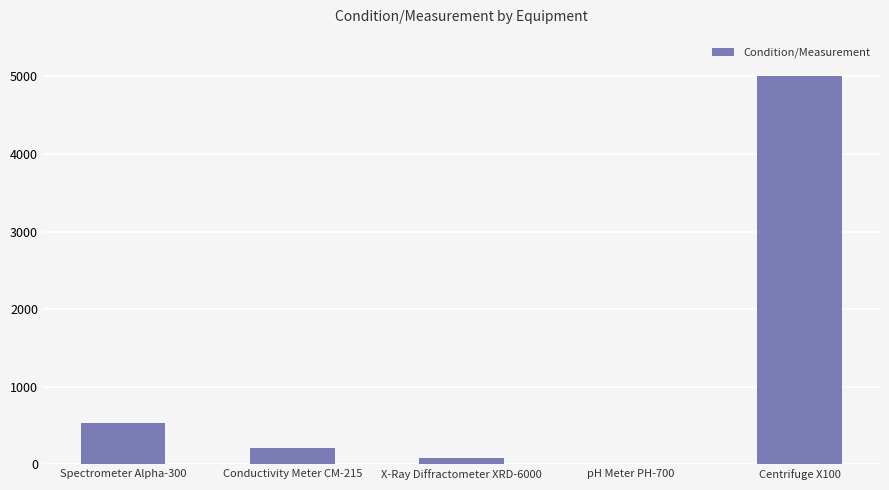

What is the difference between the values at Conductivity Meter CM-215 and X-Ray Diffractometer XRD-6000?

140